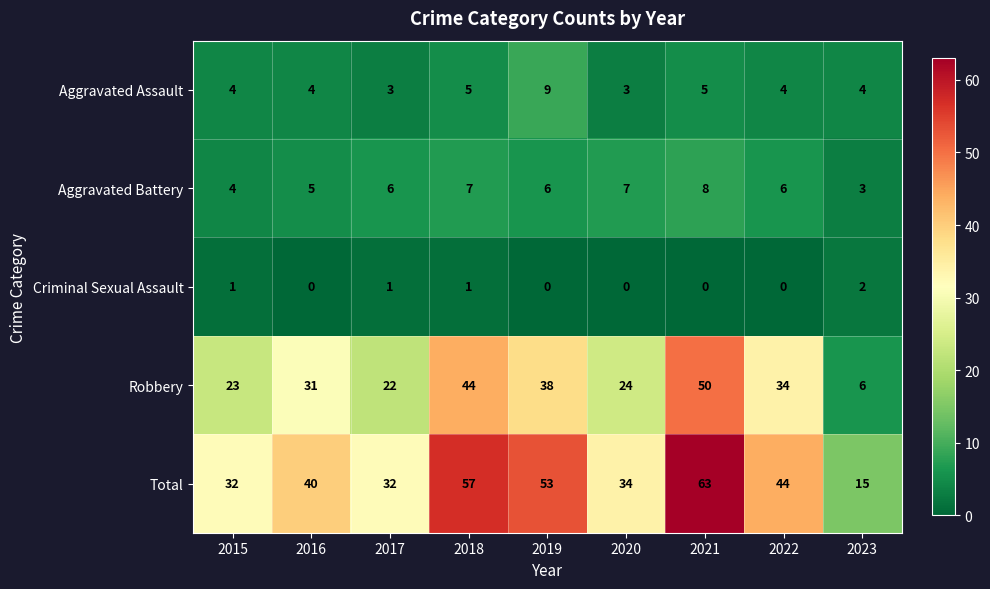

What is the greatest value displayed?

63